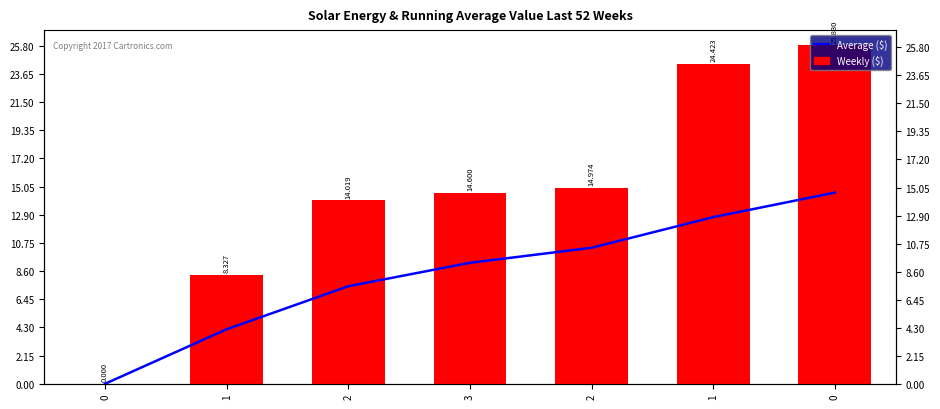

What is the difference between the Weekly ($) values at 1 and 0?

17.5